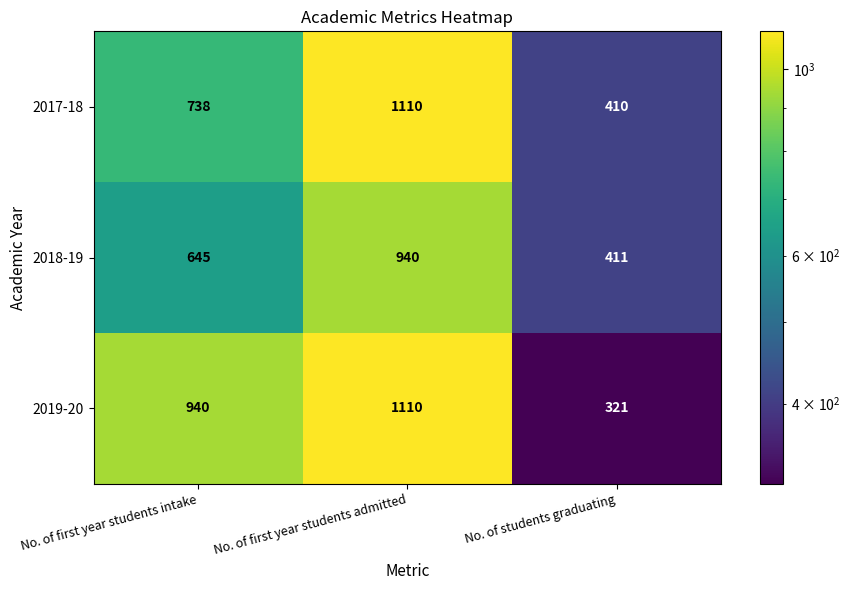

Rank the series at No. of students graduating from highest to lowest value.

2018-19, 2017-18, 2019-20